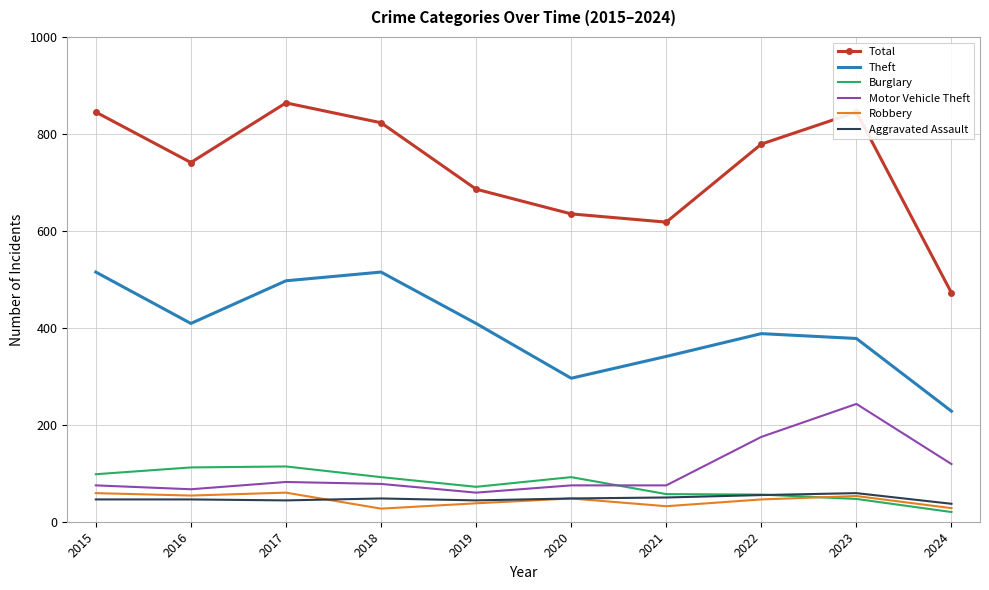

True or false: Total and Theft intersect in this chart.

False